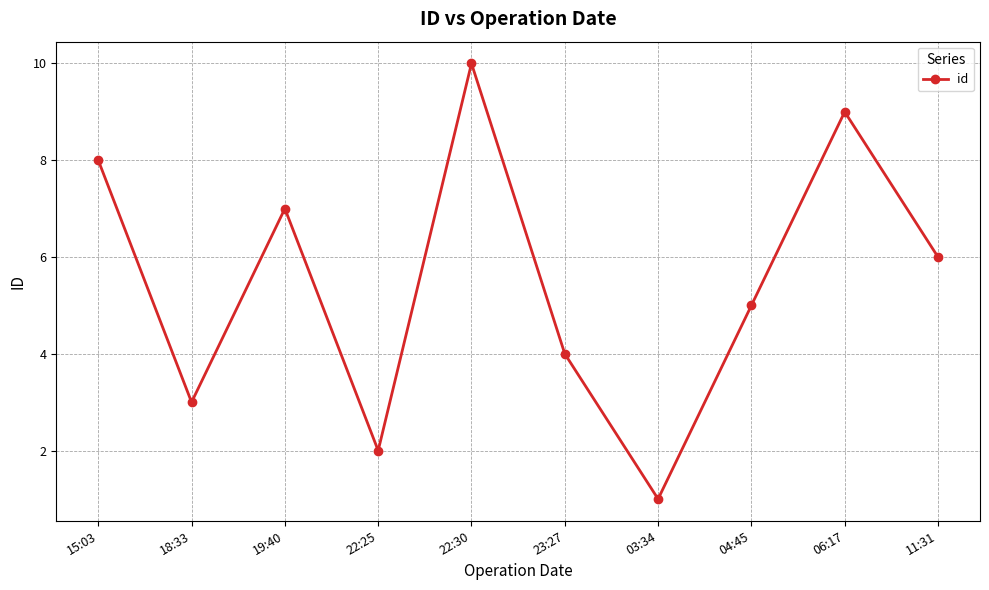

Rank the categories by value from highest to lowest.

22:30, 06:17, 15:03, 19:40, 11:31, 04:45, 23:27, 18:33, 22:25, 03:34